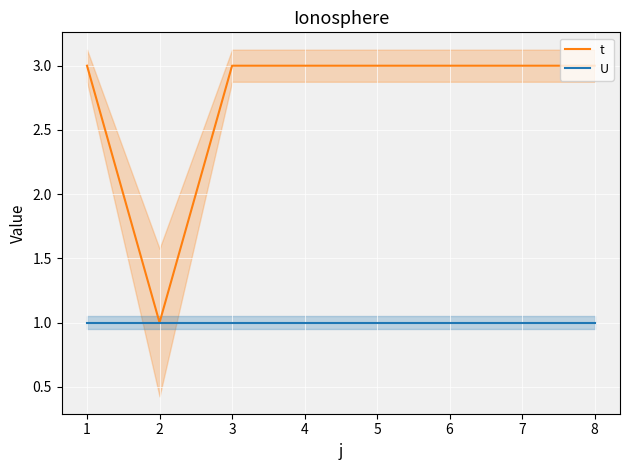

How many data points does each series have?

8